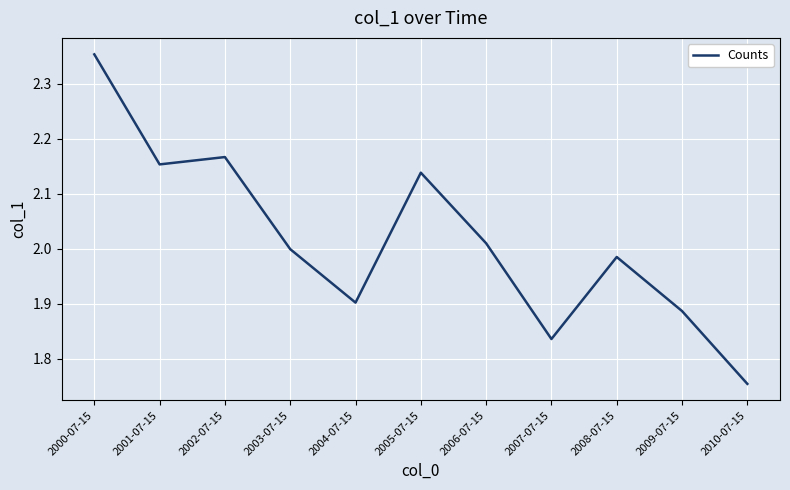

True or false: the data shows 3.5 at 2001-07-15.

False